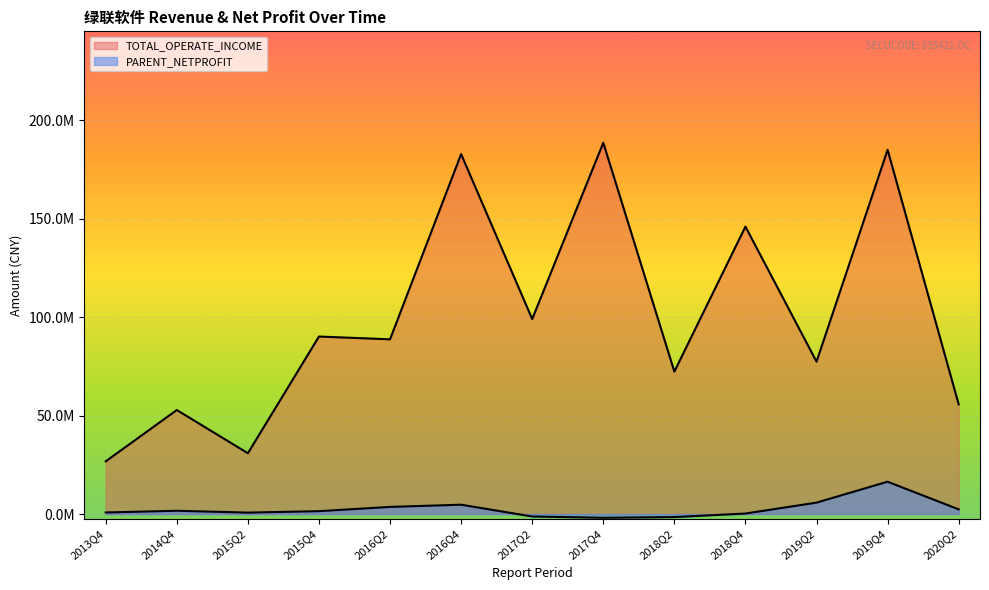

The value of PARENT_NETPROFIT at 2016Q4 is 7352903.8. True or false?

False